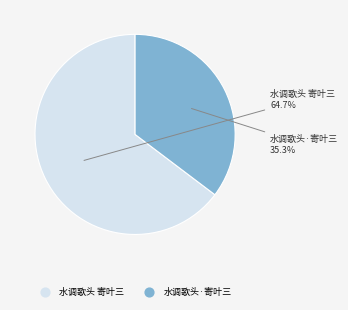

What percentage is the 水调歌头·寄叶三 slice, to the nearest percent?

35%